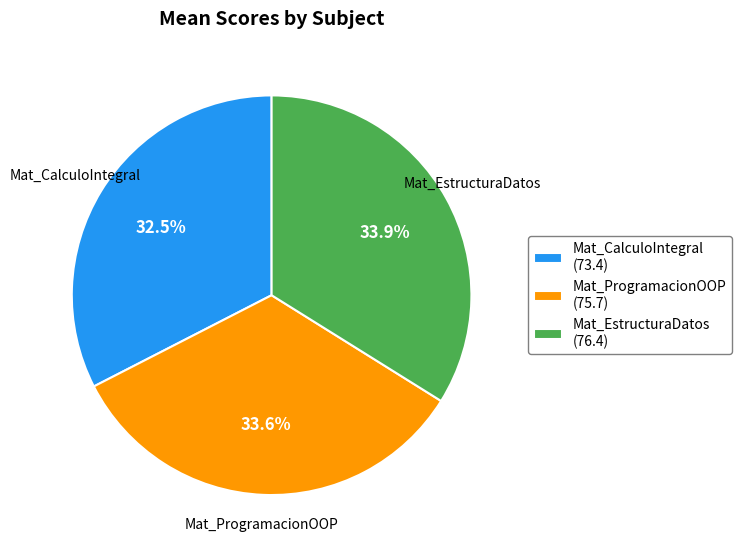

Is the sum of Mat_ProgramacionOOP (75.7) and Mat_EstructuraDatos (76.4) greater than half?

Yes